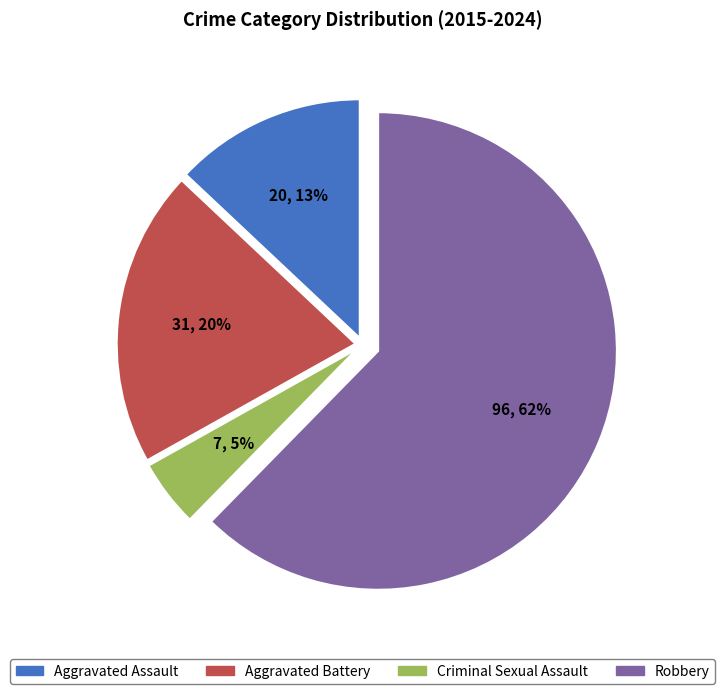

What is the largest slice in the pie chart?

Robbery